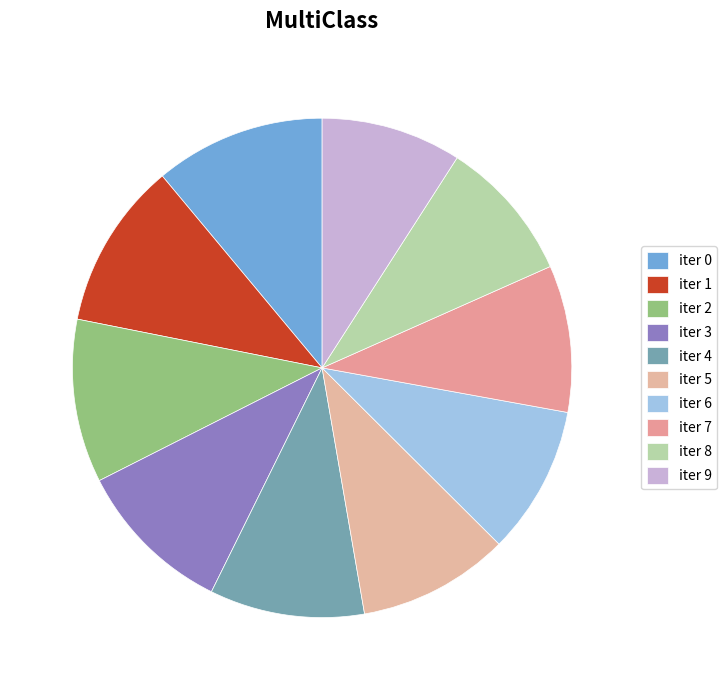

How many slices are in this pie chart?

10